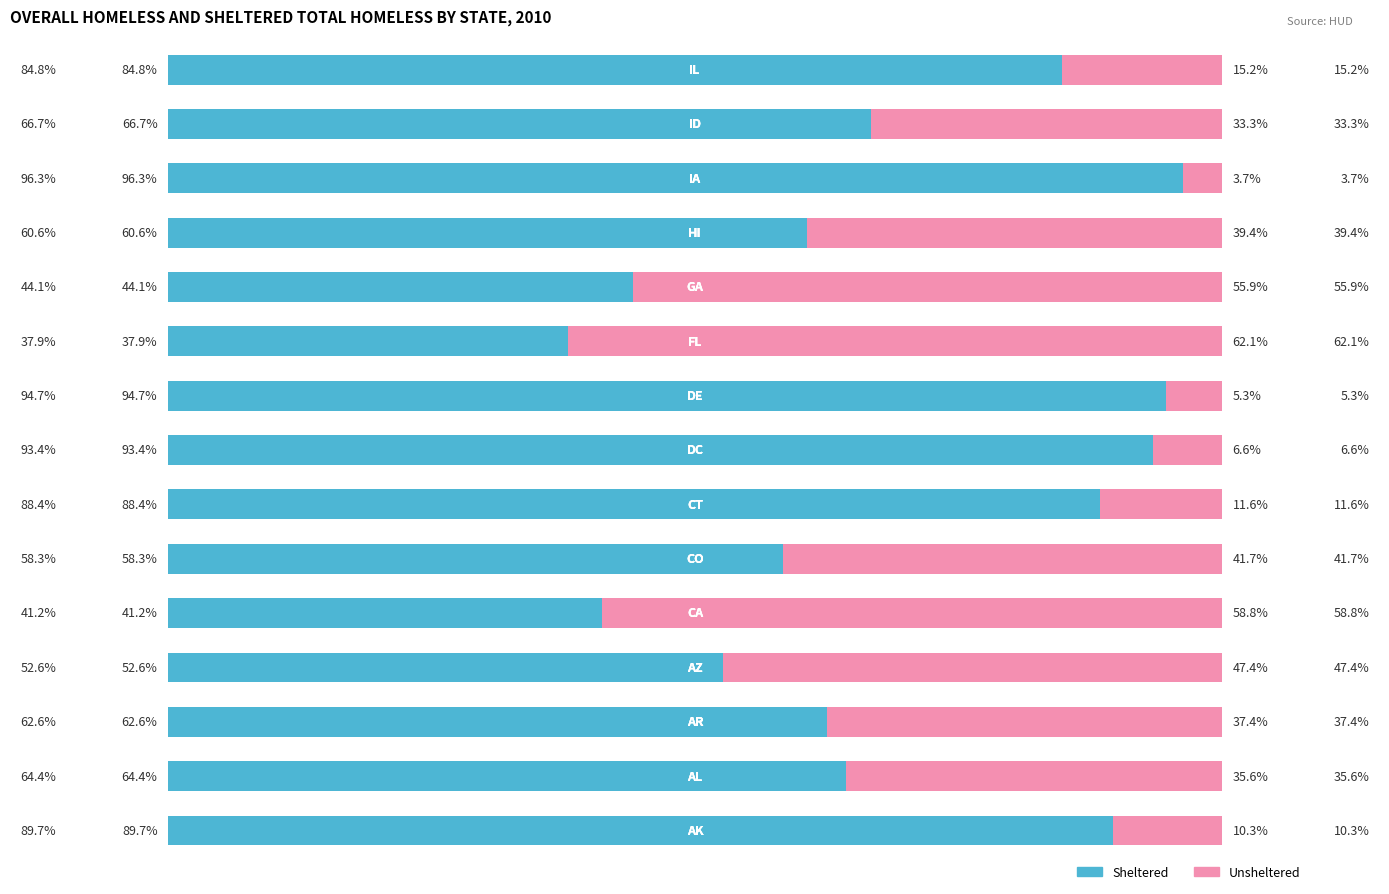

What are all the series names shown in the legend?

Sheltered, Unsheltered